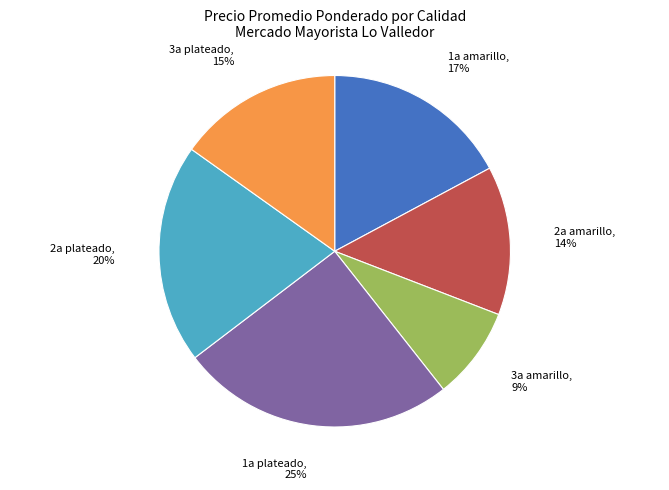

To the nearest percent, what is the average slice percentage?

17%